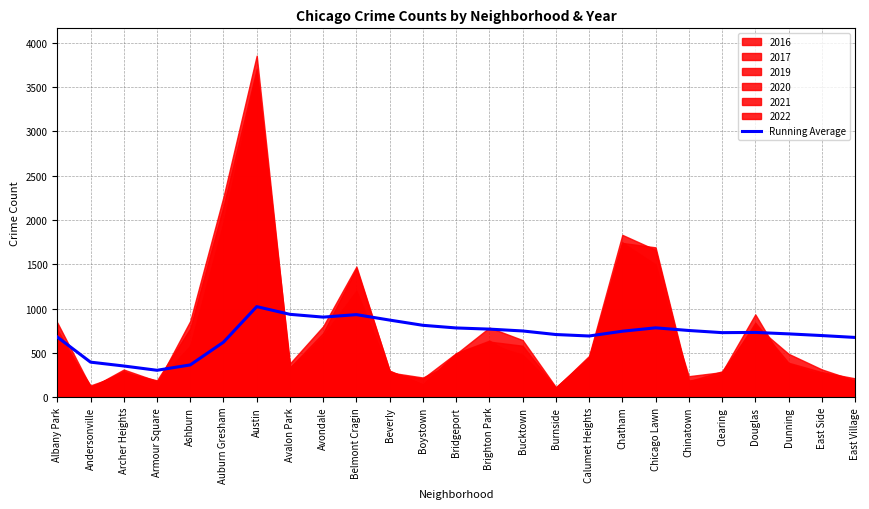

Does the chart have visible grid lines?

Yes